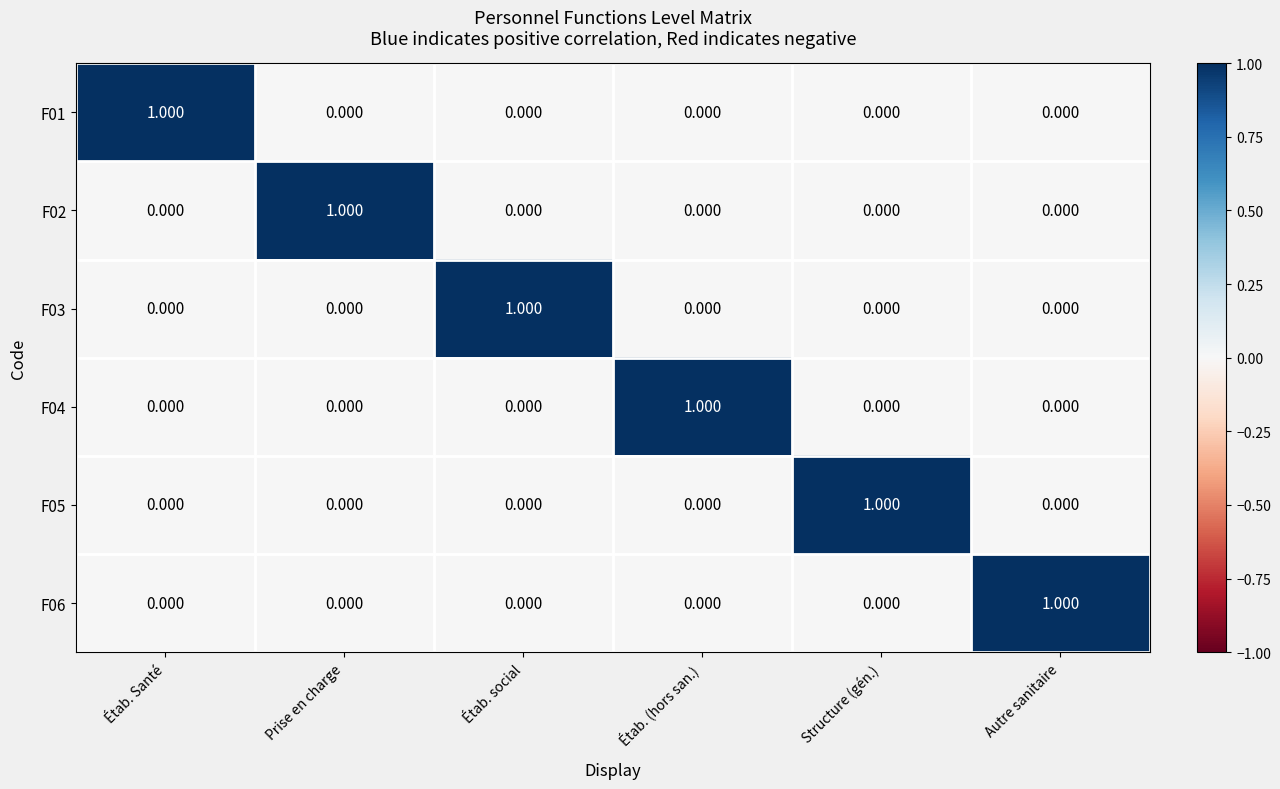

At which label does F02 reach its peak?

Prise en charge